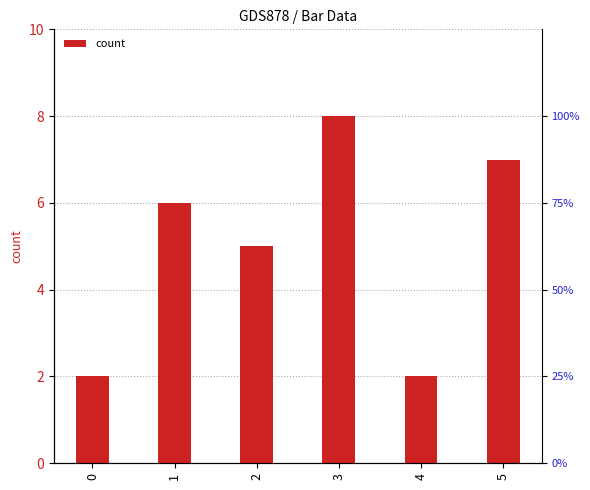

Rank the categories by value from lowest to highest.

0, 4, 2, 1, 5, 3